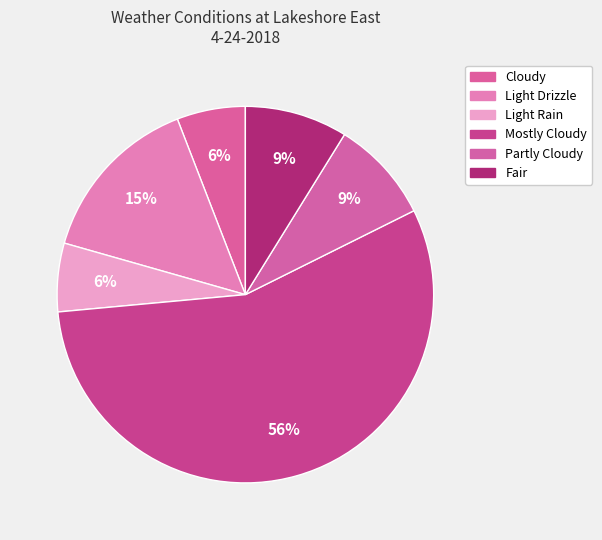

To the nearest percent, what is the average slice percentage?

17%